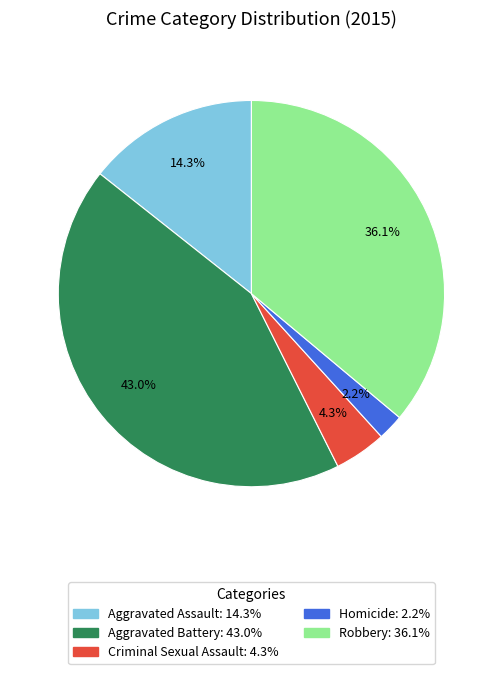

What is the largest slice in the pie chart?

Aggravated Battery